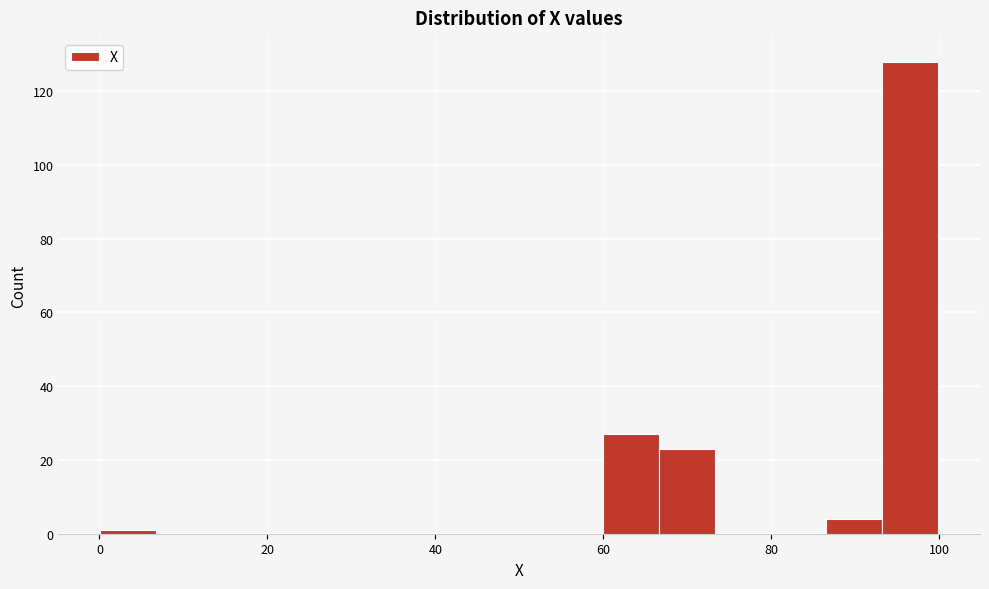

Around what value on the x-axis is the tallest bar? Give the approximate position of its centre, as read against the axis.

96